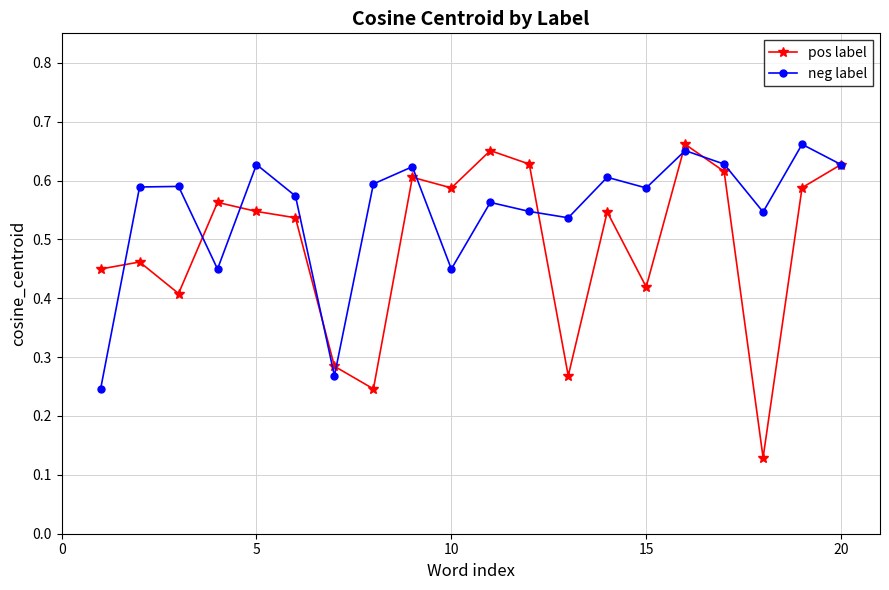

Count the neg label values in the range 0 to 1.

20